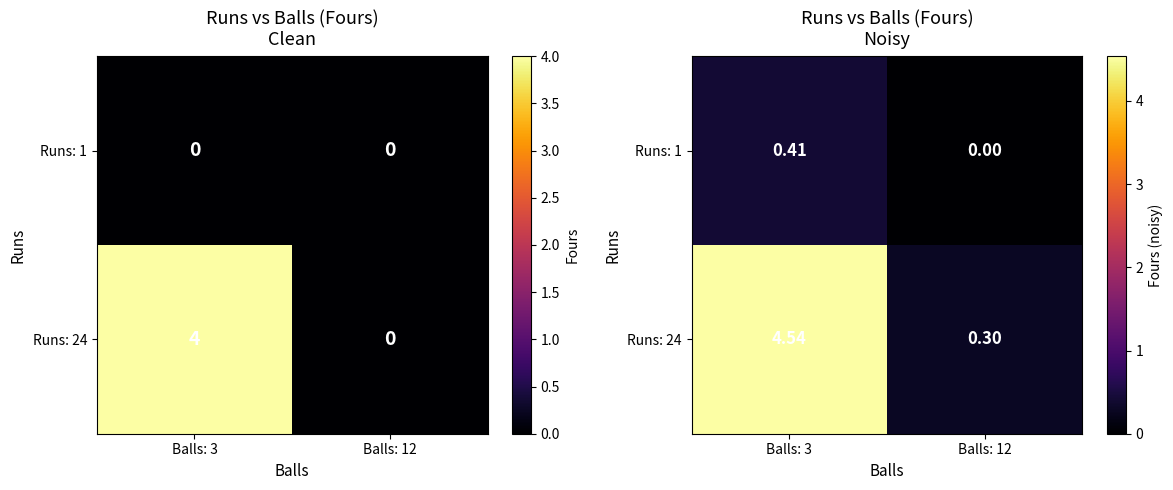

At Balls: 3, list the series in order from largest to smallest.

Runs: 24, Runs: 1